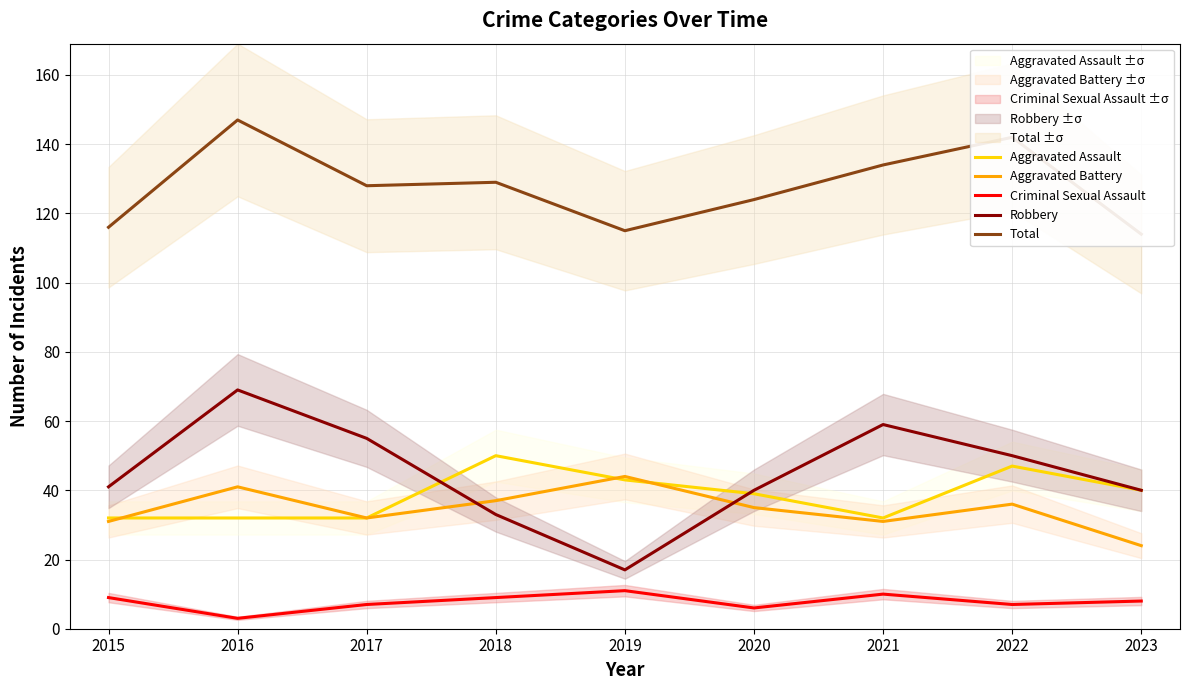

True or false: Criminal Sexual Assault and Robbery cross at least once.

False